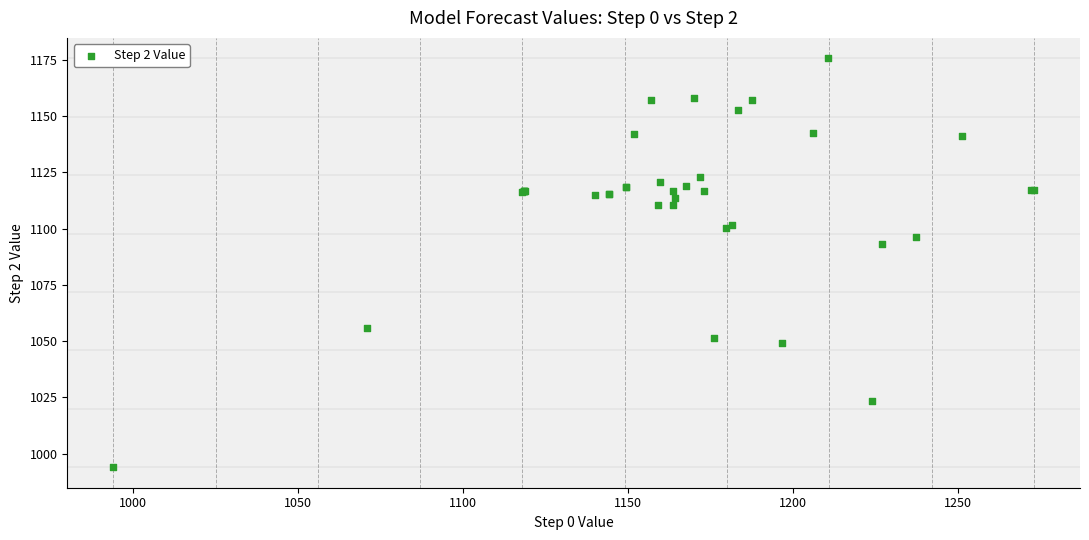

What Y value in the scatter plot is closest to 1084?

1093.0